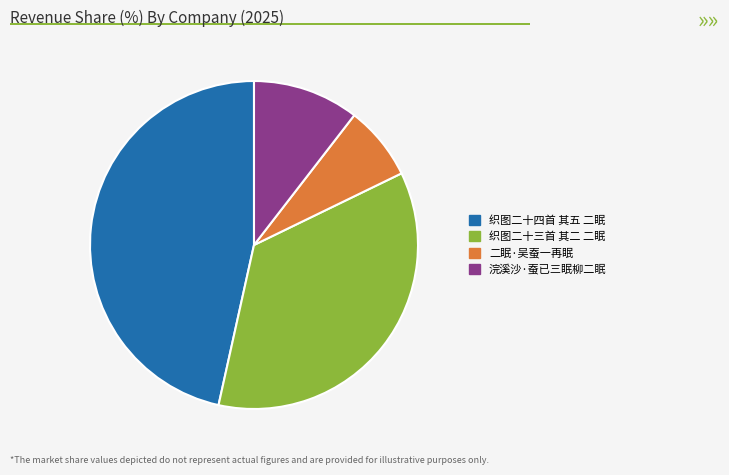

Rank the categories by value from lowest to highest.

二眠·吴蚕一再眠, 浣溪沙·蚕已三眠柳二眠, 织图二十三首 其二 二眠, 织图二十四首 其五 二眠